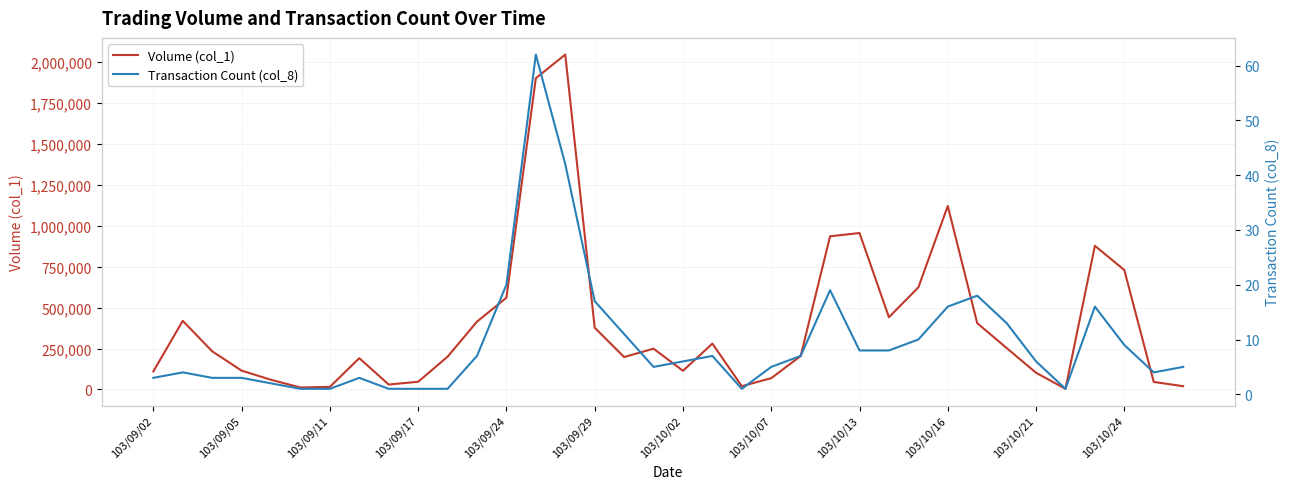

How many lines are shown in the chart?

2